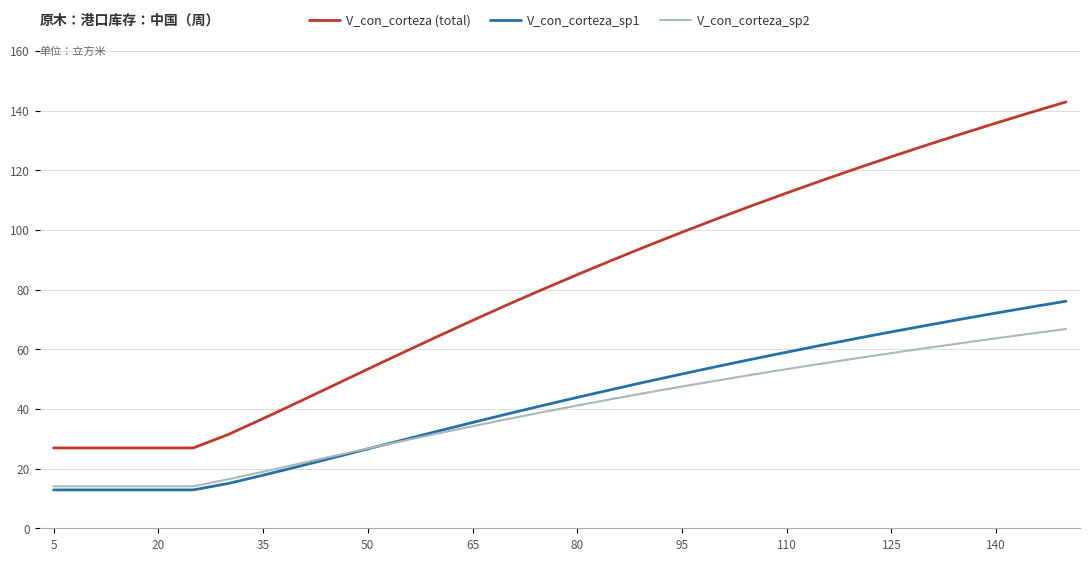

What is the greatest value displayed?

142.9